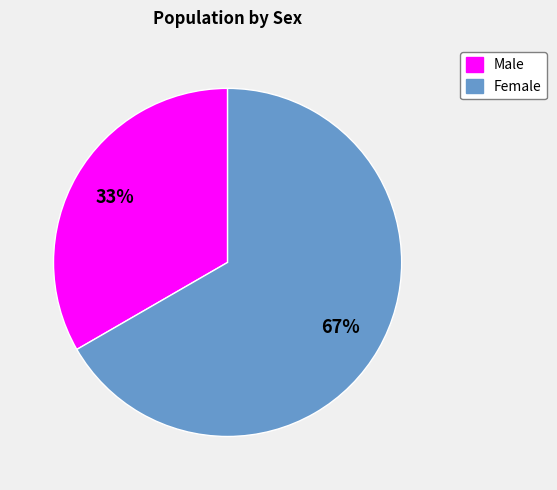

Rank the categories by value from lowest to highest.

Male, Female